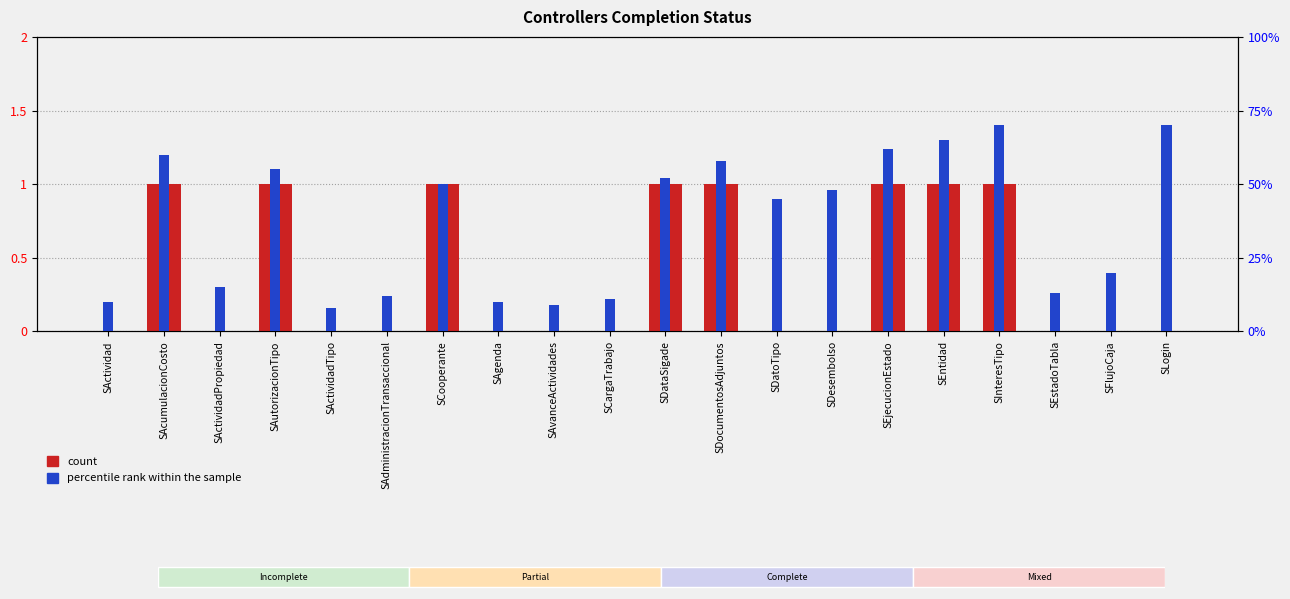

Rank the series by their maximum value, from highest to lowest.

percentile rank within the sample, count